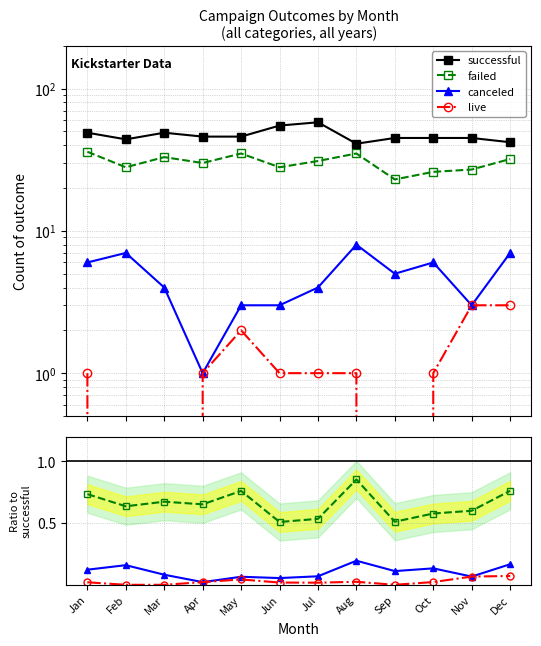

What is the sum of the live values at Dec and Mar?

0.1